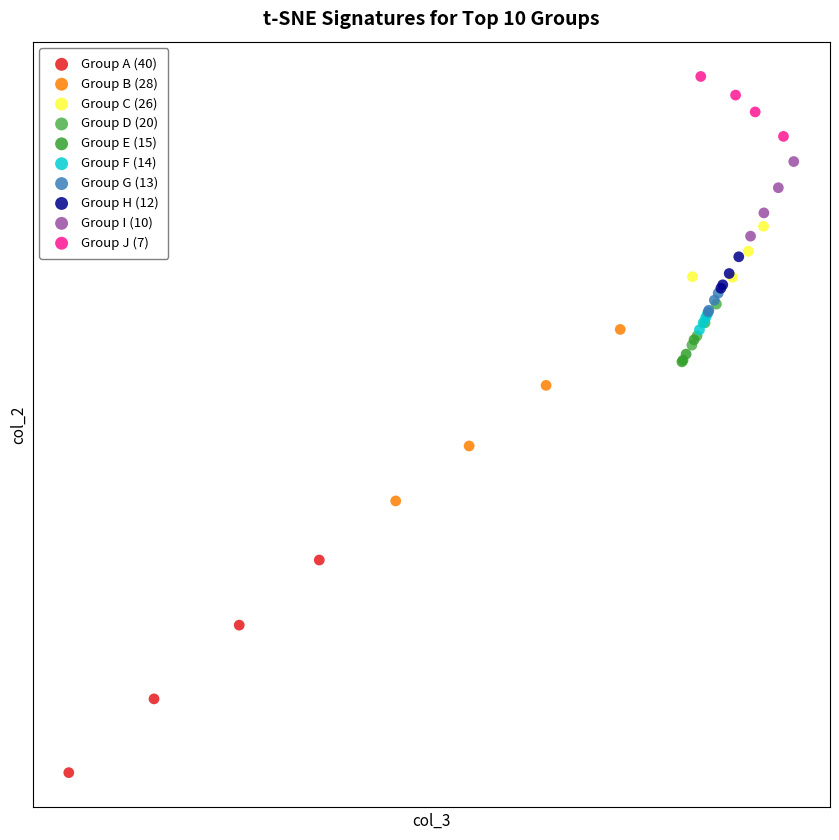

Which series reaches the maximum Y coordinate?

Group J (7)